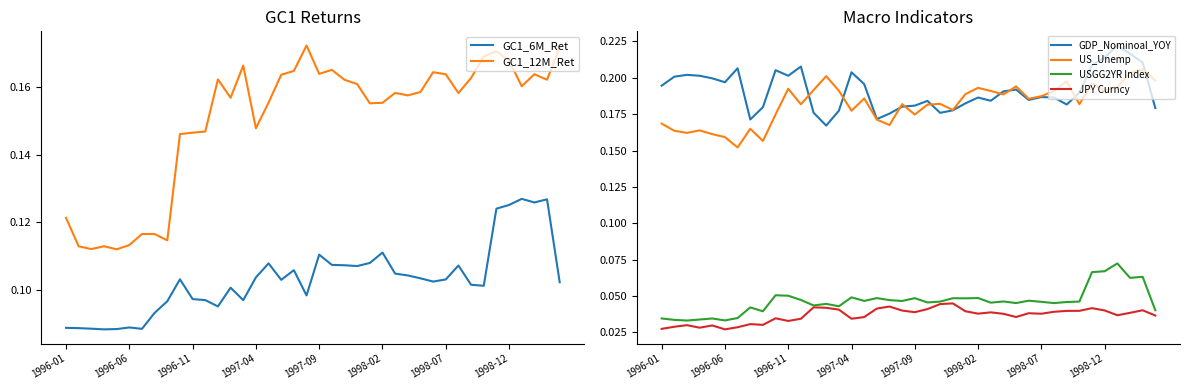

What is the maximum value shown in the chart?

0.2